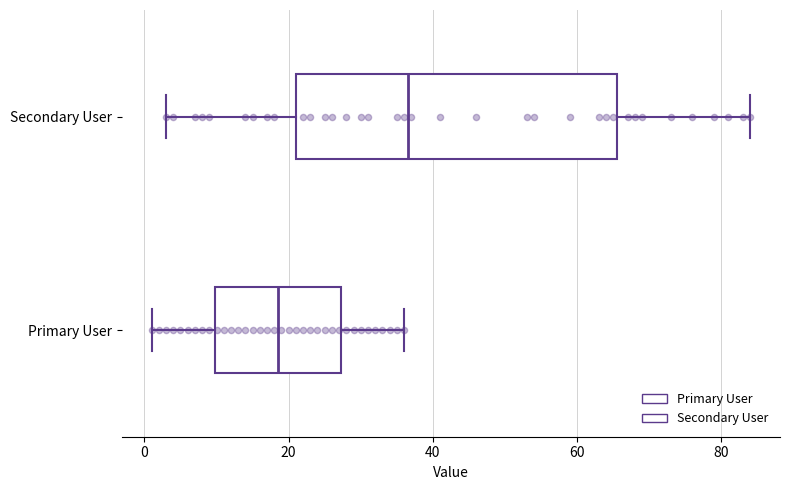

Comparing the boxes themselves (not the whiskers), which one is the widest?

Secondary User